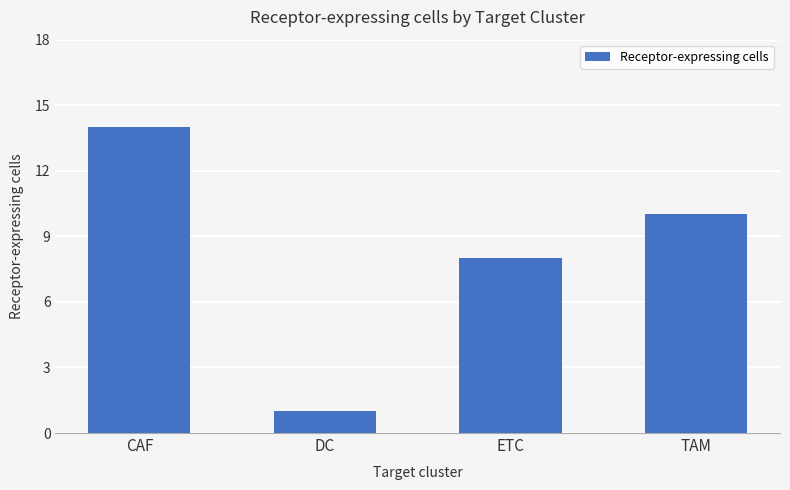

What is the change in value from ETC to TAM?

+2